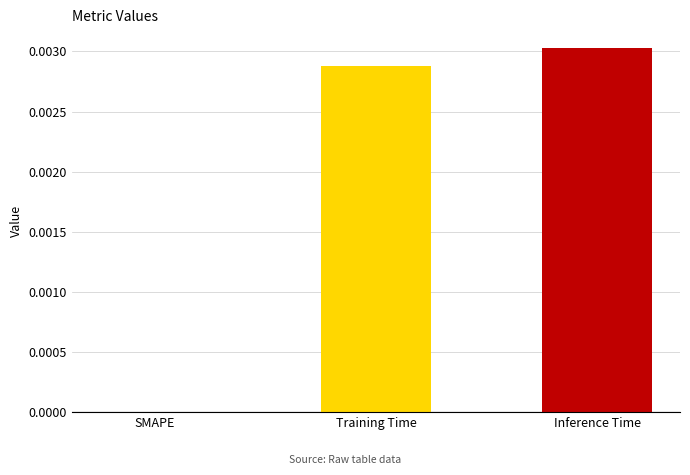

The chart shows a value of 0.0 at Training Time. True or false?

True